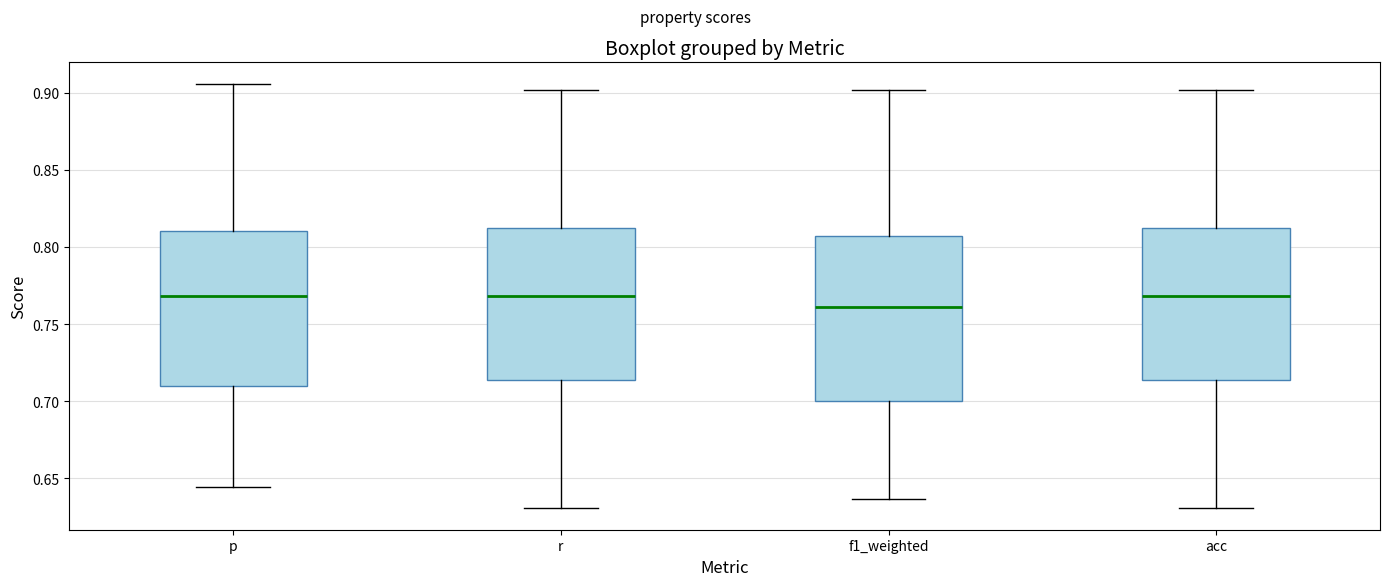

Reading left to right, transcribe this box plot: for each box, give where its median line is, the range the box spans, and where its two whiskers end, as read against the y-axis. The values are not printed on the chart, so give them approximately, as read against the axis.

p: median 0.770, box 0.710 to 0.810, whiskers 0.645 to 0.905
r: median 0.770, box 0.715 to 0.810, whiskers 0.630 to 0.900
f1_weighted: median 0.760, box 0.700 to 0.805, whiskers 0.635 to 0.900
acc: median 0.770, box 0.715 to 0.810, whiskers 0.630 to 0.900